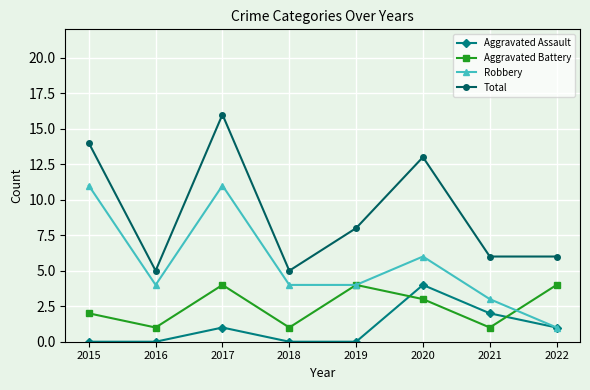

At which label does Aggravated Battery first exceed 3?

2017